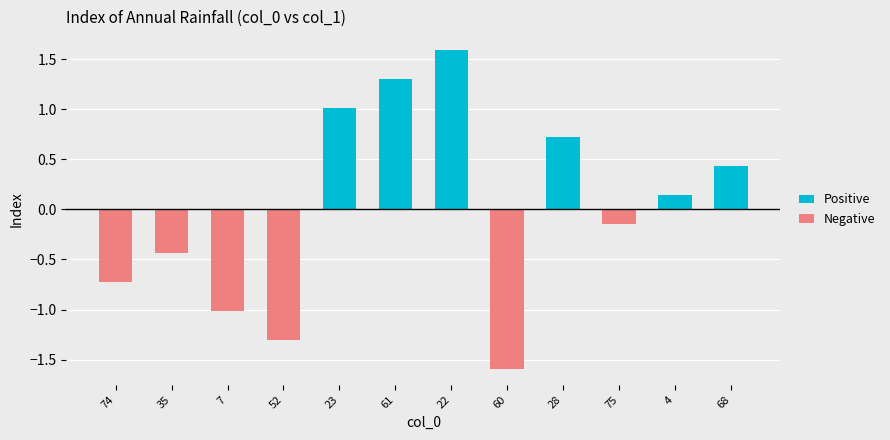

Count the number of categories in the chart.

12